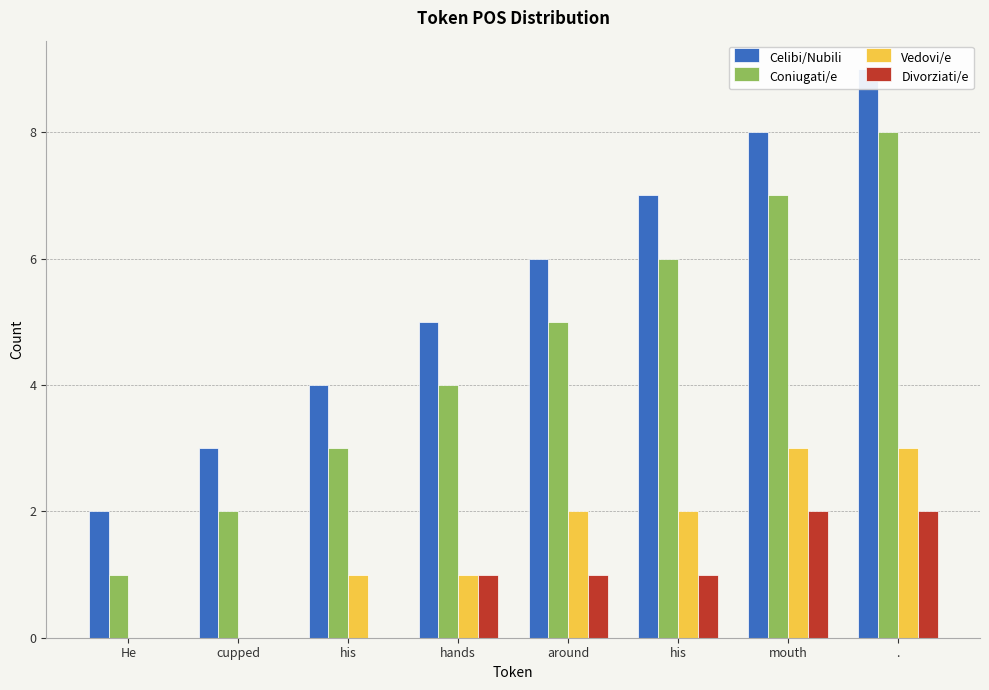

True or false: Divorziati/e has a value of 1 at hands.

True